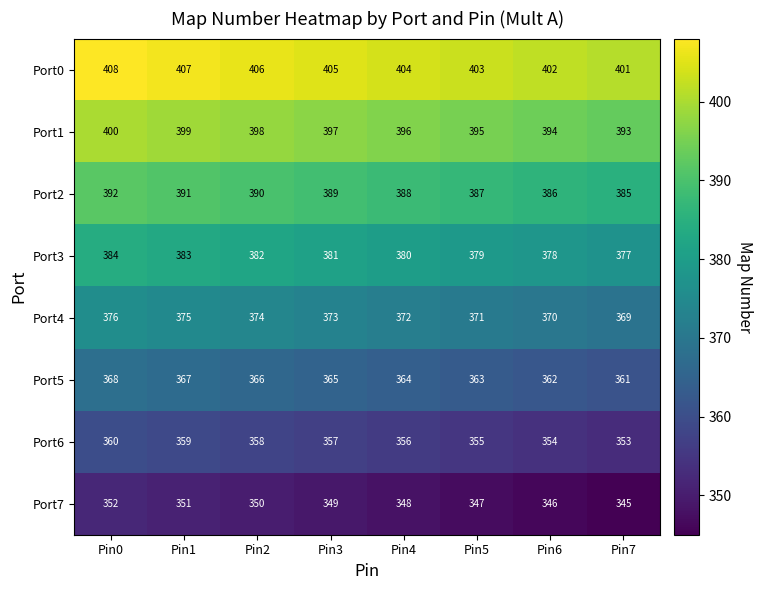

How many values in the Port6 series are below 357?

4